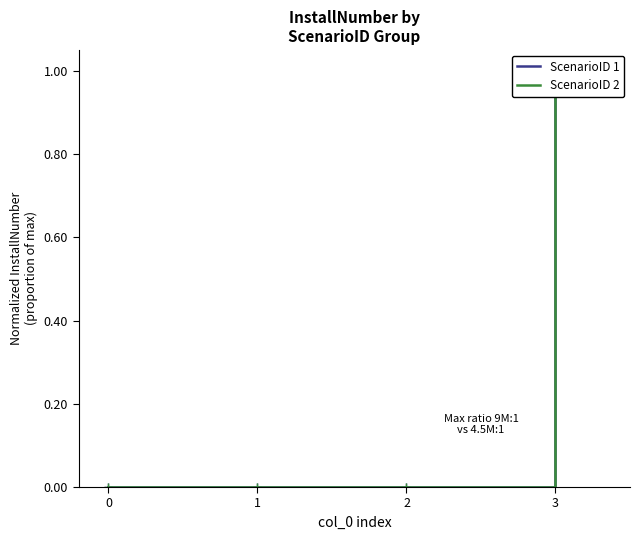

How many lines are shown in the chart?

2